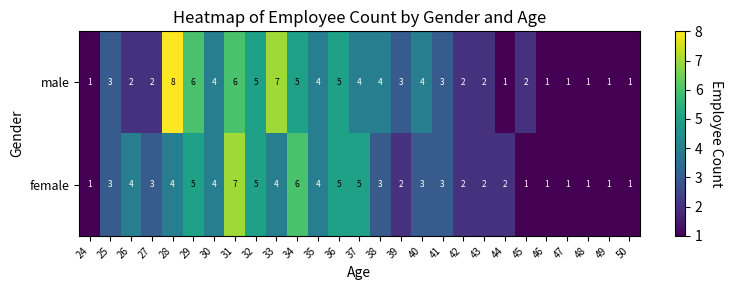

How many distinct data groups are displayed?

2